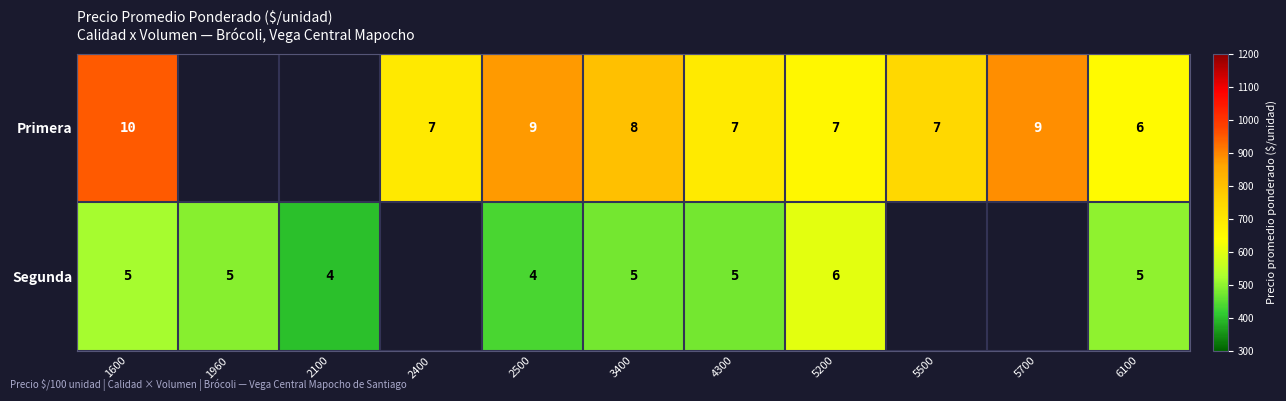

What is the spread (max minus min) of values at 1600?

5